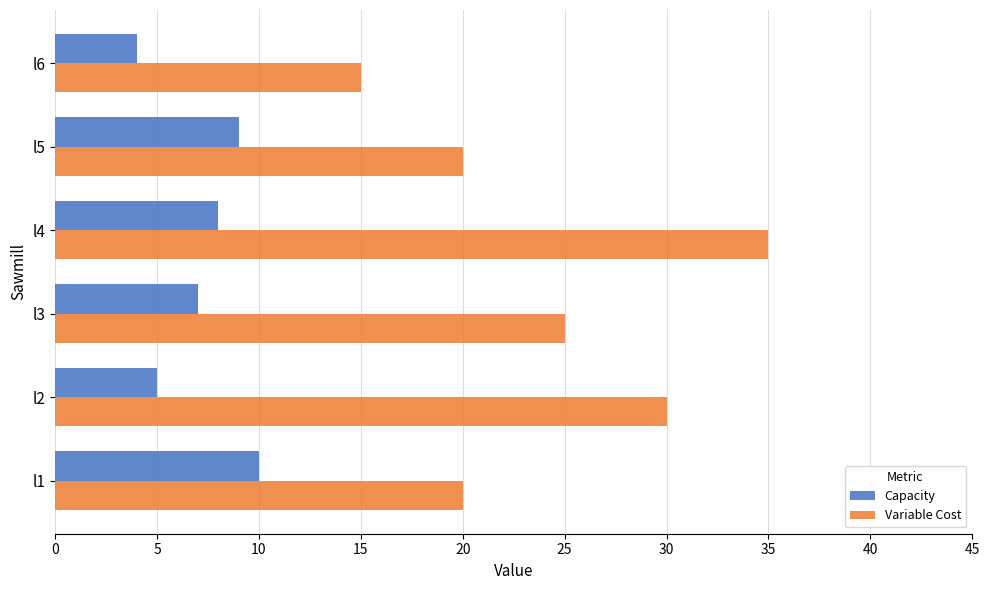

Which category has the lowest value in the Capacity series?

l6